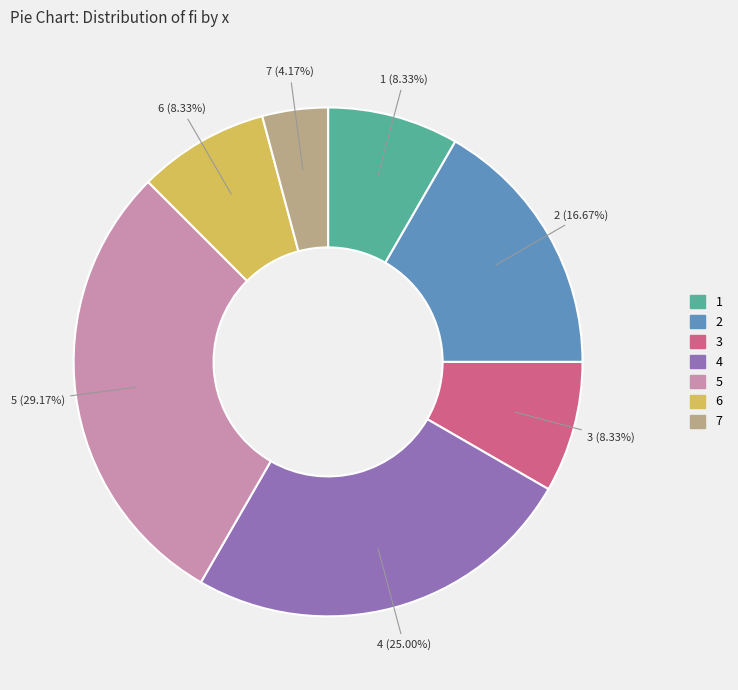

To the nearest percent, what portion does 1 represent?

8%